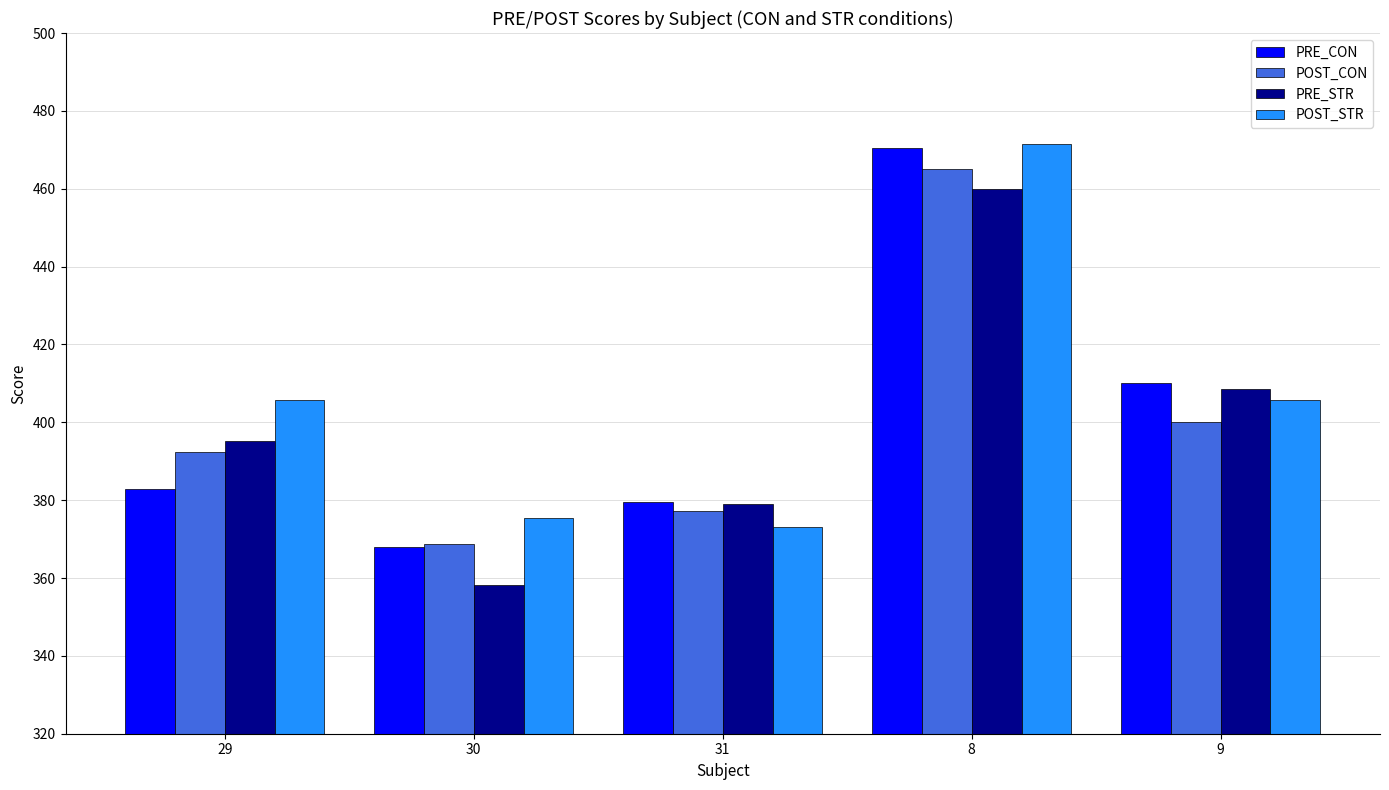

What is the total value across all series at 31?

1508.8